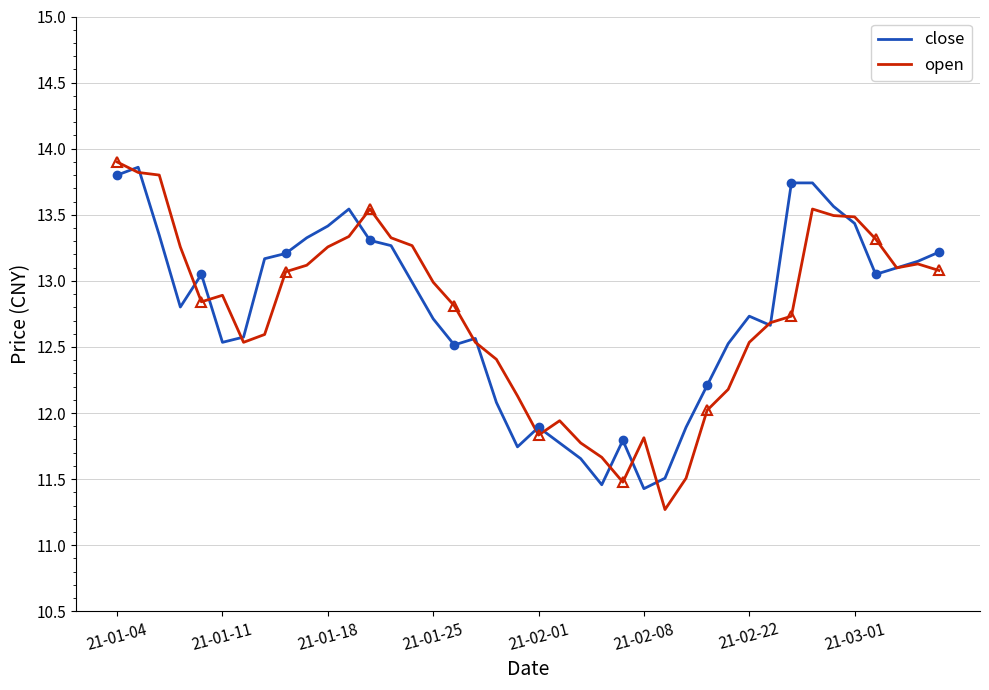

Between 28 and 22, which is larger?

28